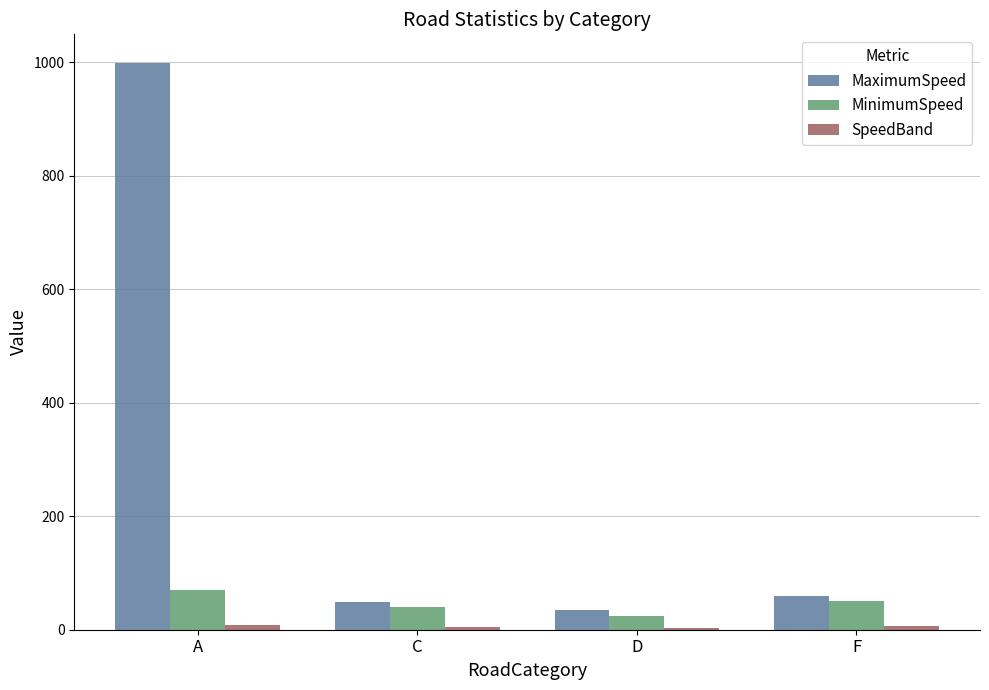

The MaximumSpeed series shows 59 at F. True or false?

True